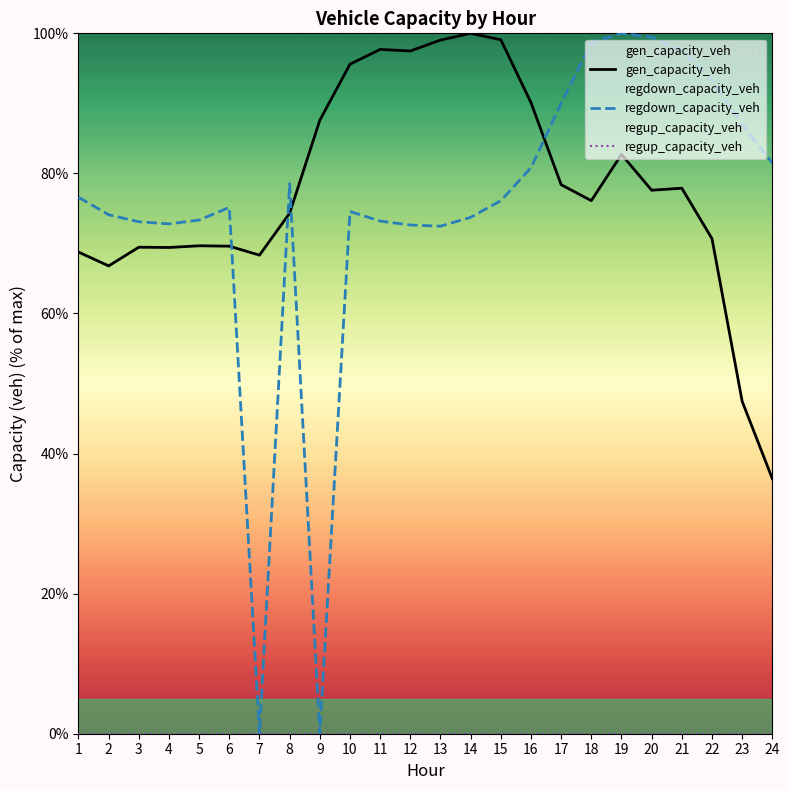

What is the difference between the second highest and minimum values in the regdown_capacity_veh series?

99.4